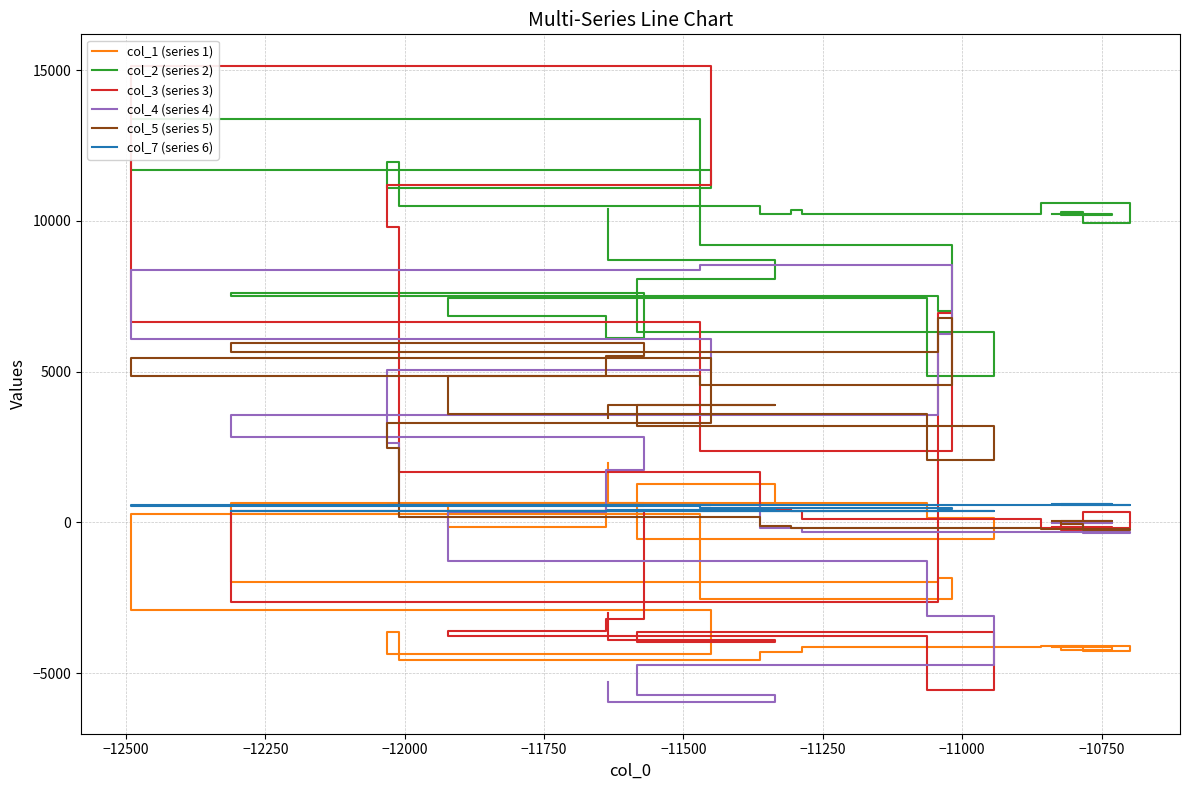

Which series has the largest range (max minus min)?

col_3 (series 3)